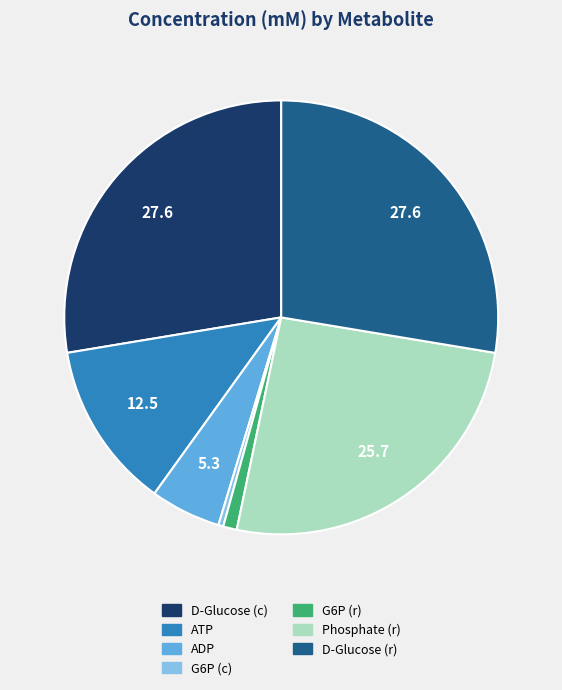

Is the sum of ATP and G6P (c) greater than half?

No